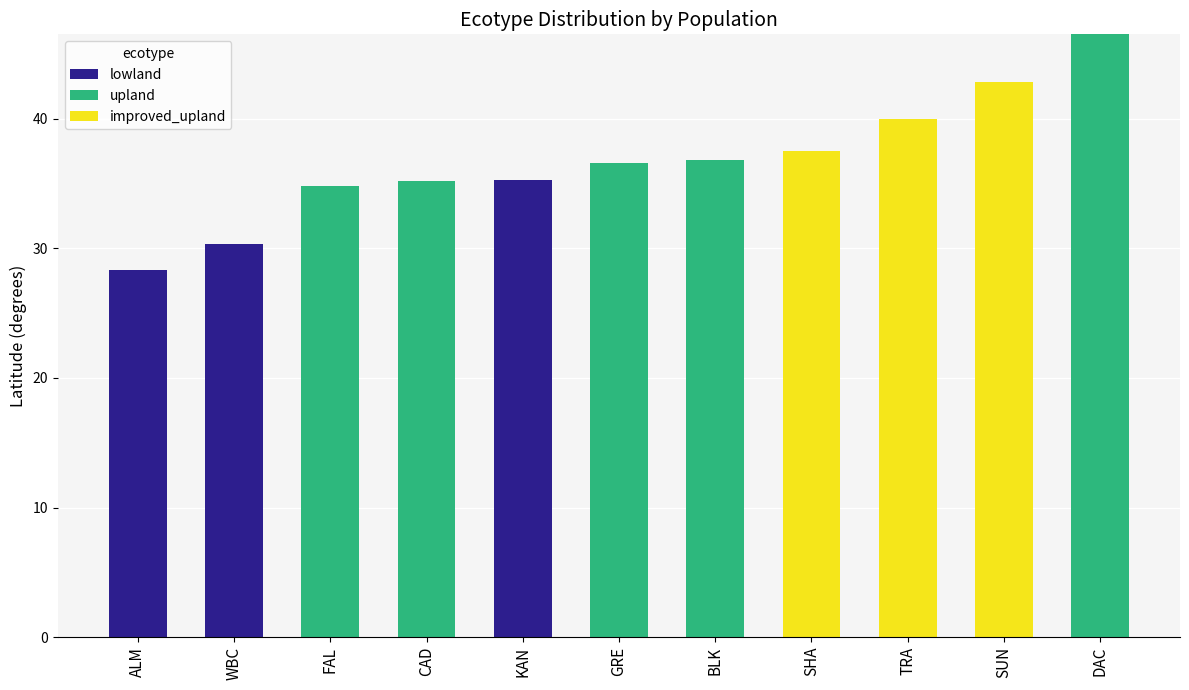

How many distinct data groups are displayed?

3